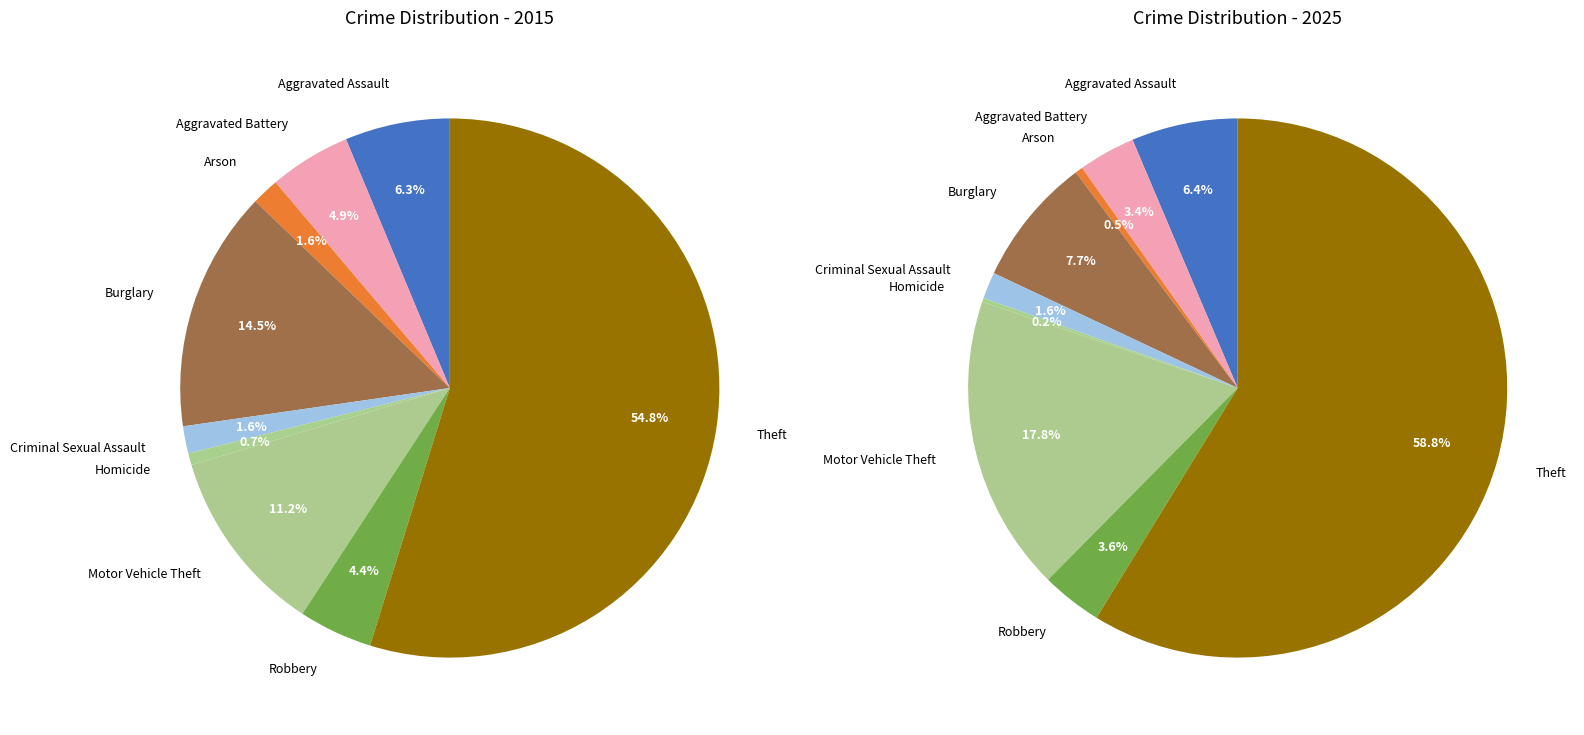

Count the number of slices in the pie.

9